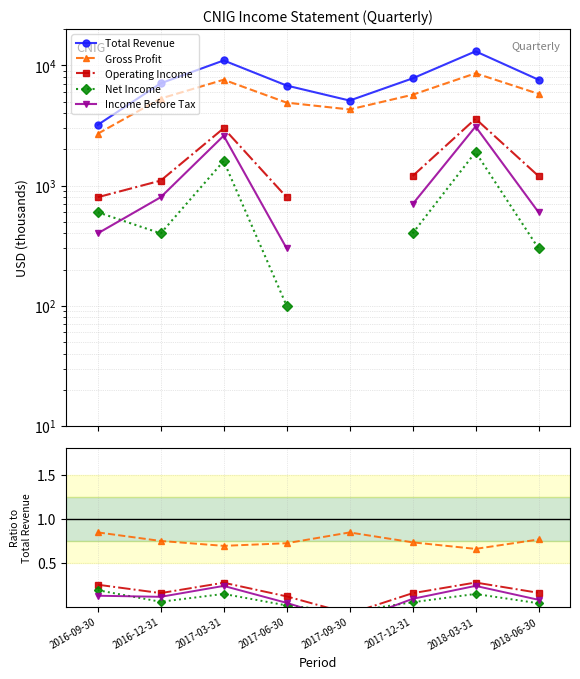

Reading left to right, extract all data points from this chart.

Total Revenue: 3200.0	7100.0	11000.0	6800.0	5100.0	7800.0	13100.0	7600.0
Gross Profit: 0.8	0.7	0.7	0.7	0.8	0.7	0.7	0.8
Operating Income: 0.2	0.2	0.3	0.1	-0.1	0.2	0.3	0.2
Net Income: 0.2	0.1	0.1	0.0	-0.1	0.1	0.1	0.0
Income Before Tax: 0.1	0.1	0.2	0.0	-0.2	0.1	0.2	0.1